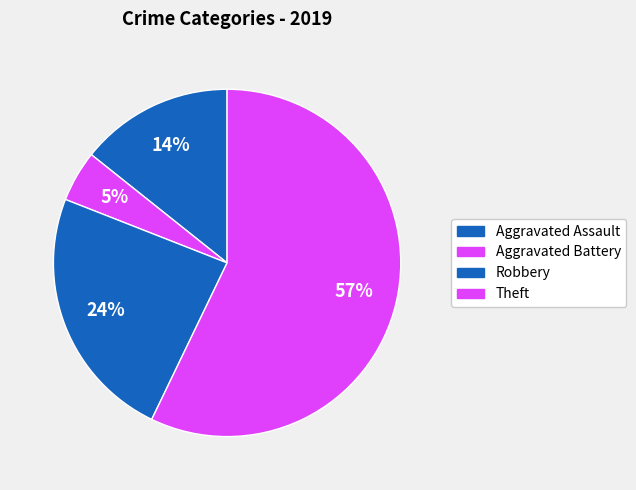

Which category has the smallest portion of the pie?

Aggravated Battery